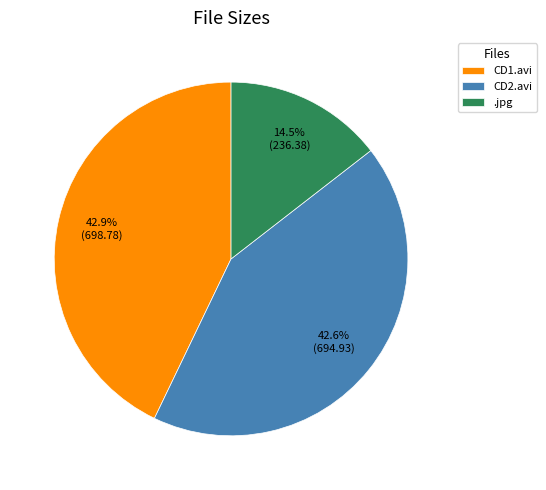

Between .jpg and CD1.avi, which is larger?

CD1.avi